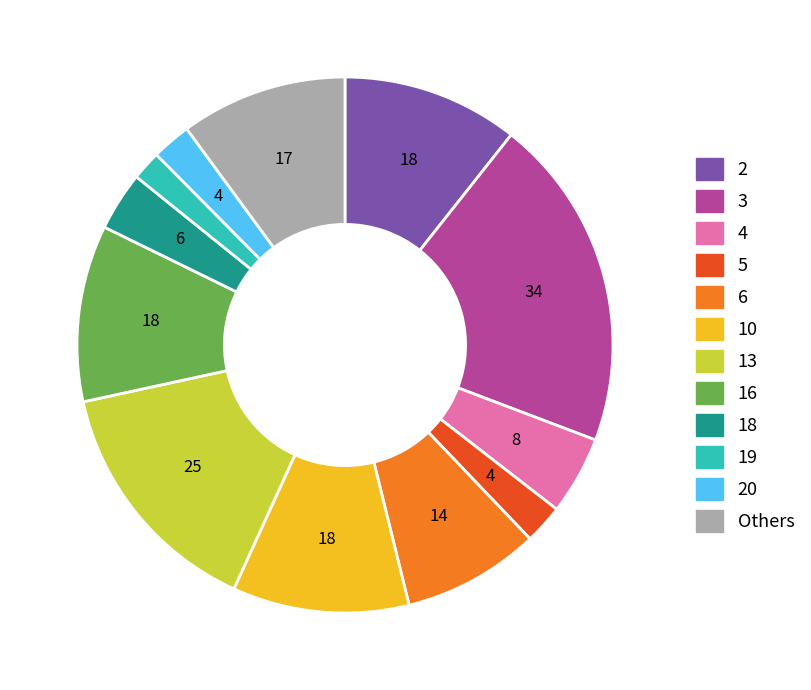

Is there a majority slice in this chart?

No